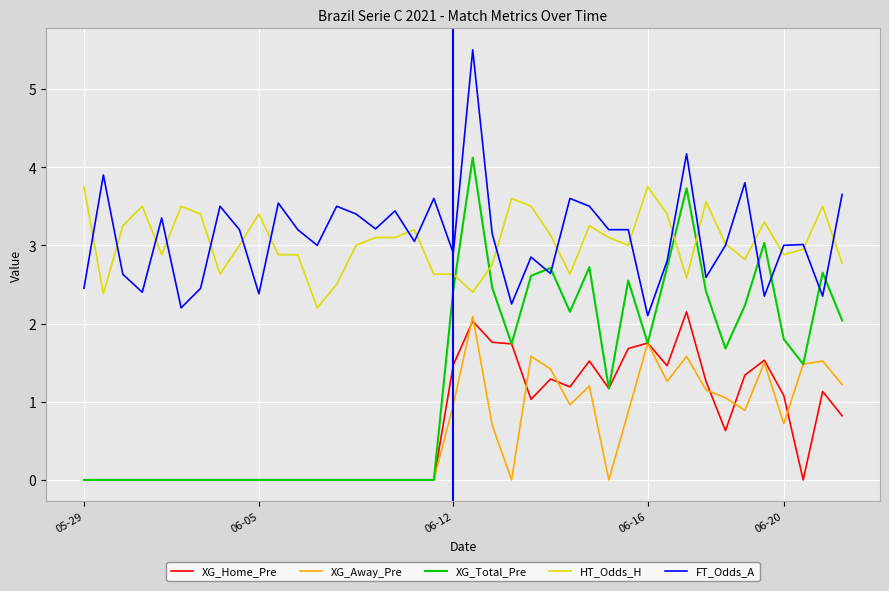

True or false: HT_Odds_H and XG_Away_Pre cross at least once.

False